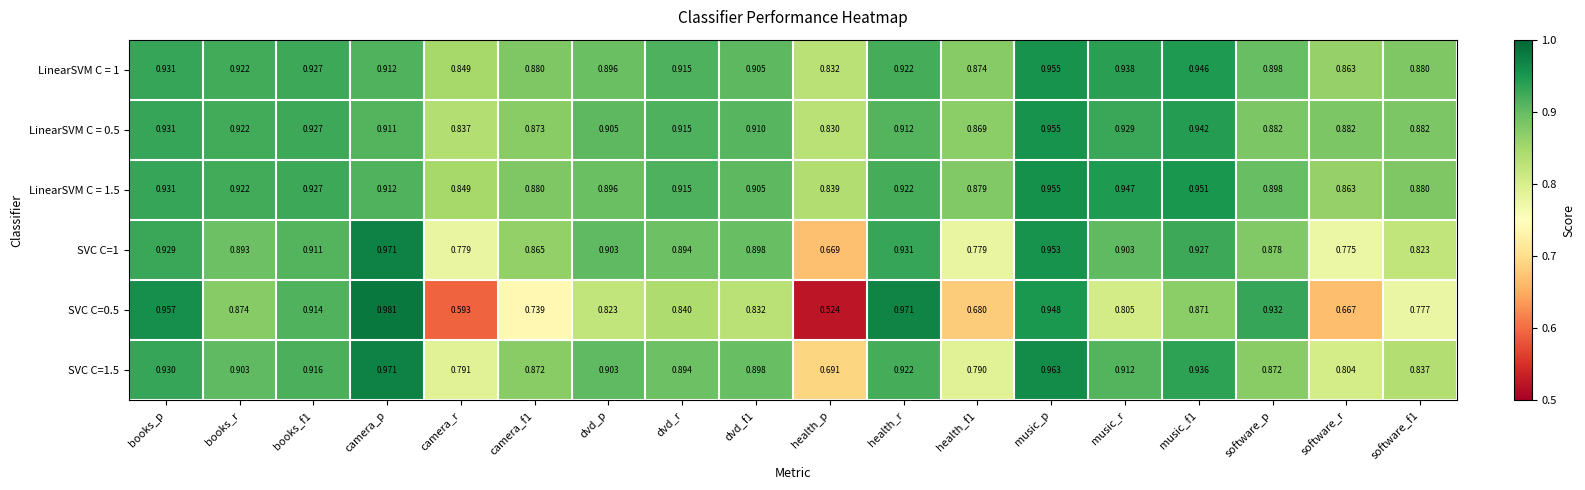

Count the number of data series in this chart.

6